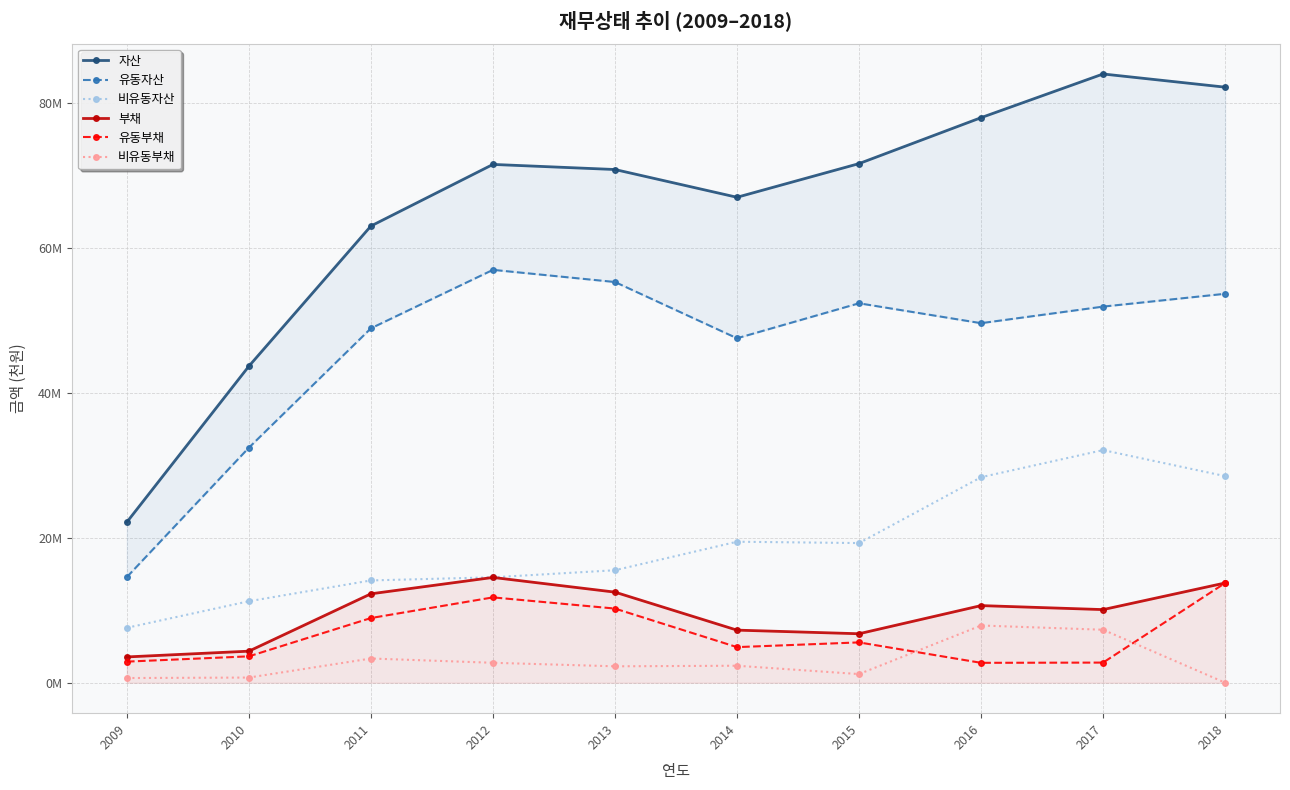

Rank the categories by 비유동자산 value from lowest to highest.

2009, 2010, 2011, 2012, 2013, 2015, 2014, 2016, 2018, 2017